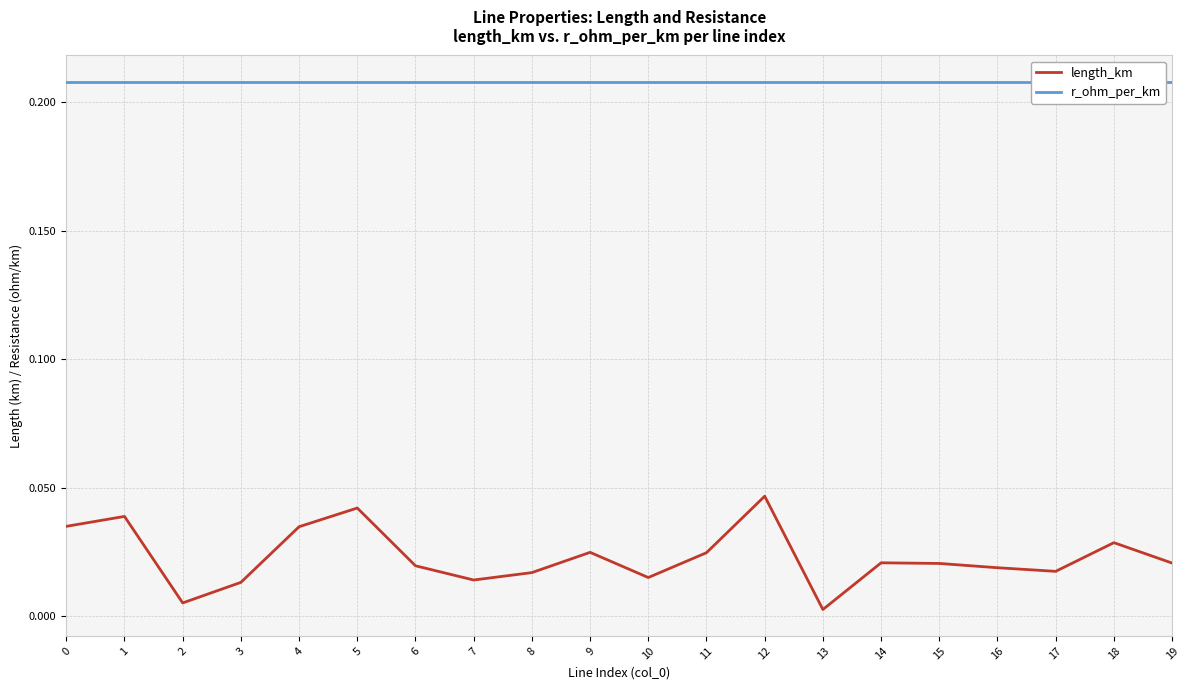

What is the value of the r_ohm_per_km point at the 15th from the left?

0.2